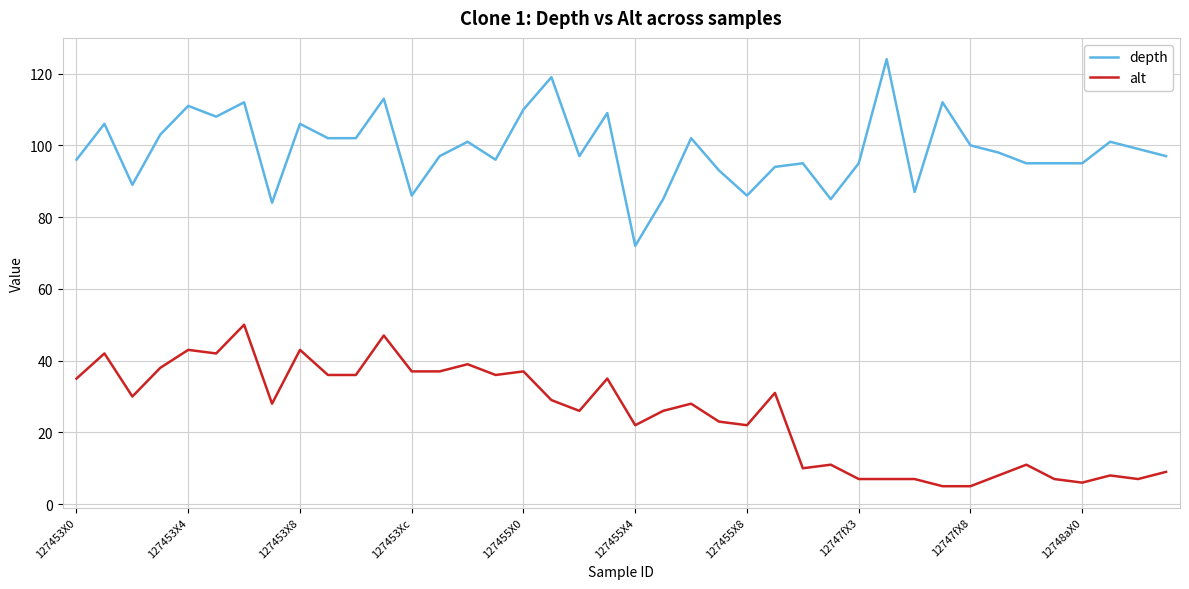

What are all the series names shown in the legend?

depth, alt